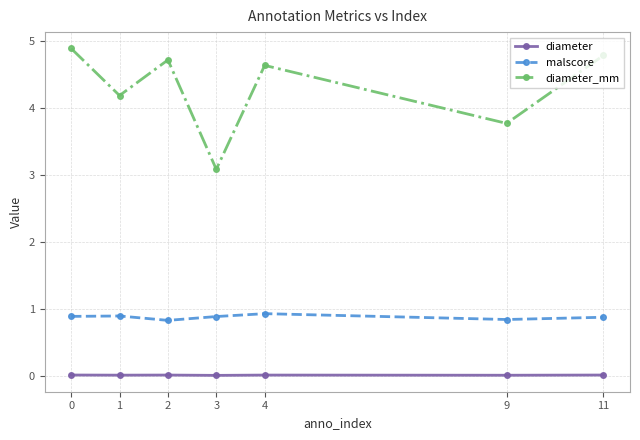

Rank the series by their maximum value, from lowest to highest.

diameter, malscore, diameter_mm